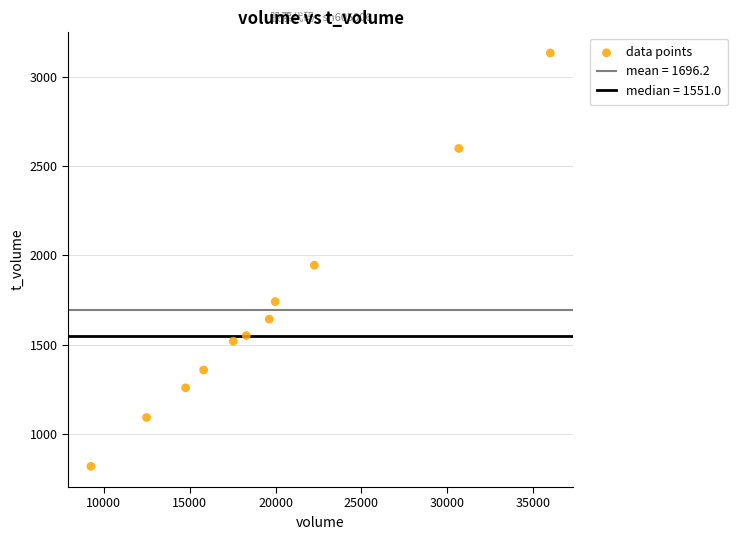

What Y value in the scatter plot is closest to 1976?

1945